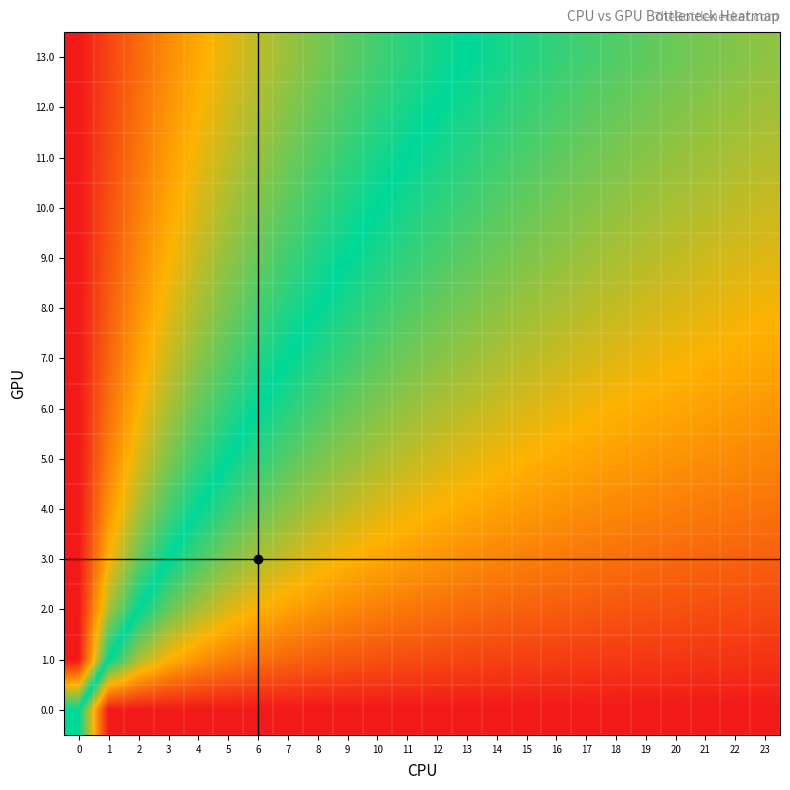

How many series are shown in this chart?

14